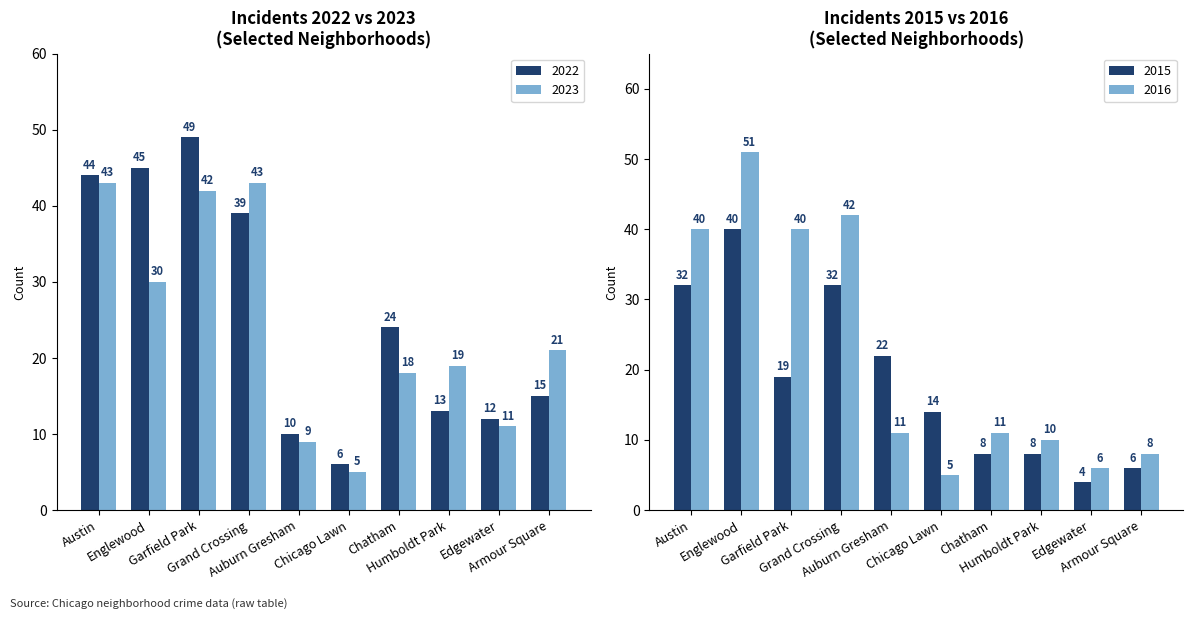

The 2023 series shows 43 at Austin. True or false?

True